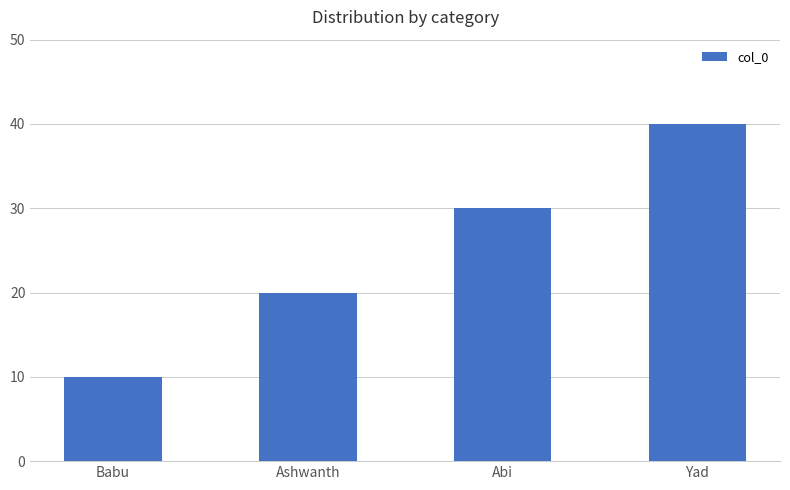

What is the average value?

25